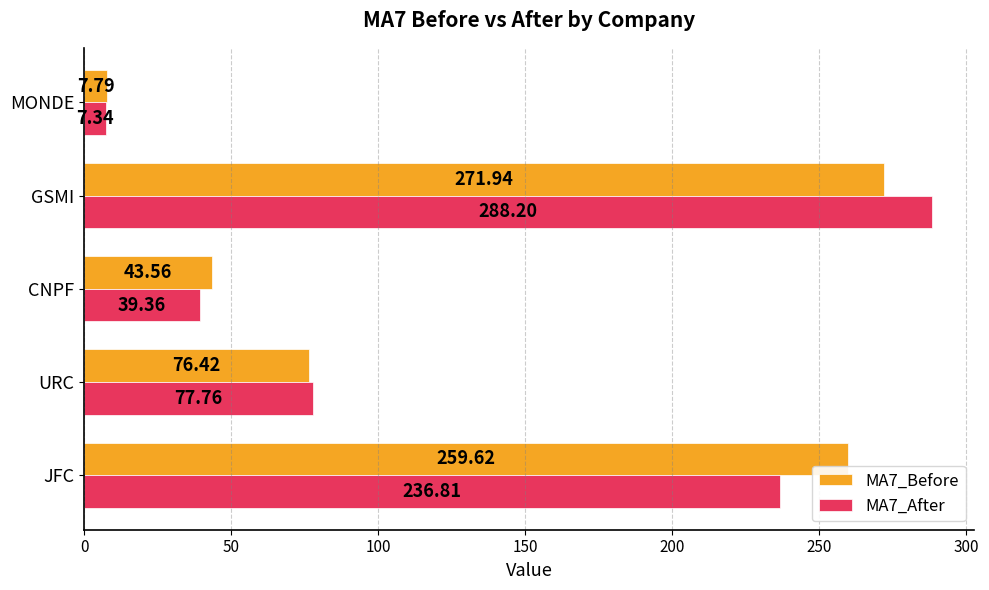

Where is MA7_Before nearest to the value 139?

URC